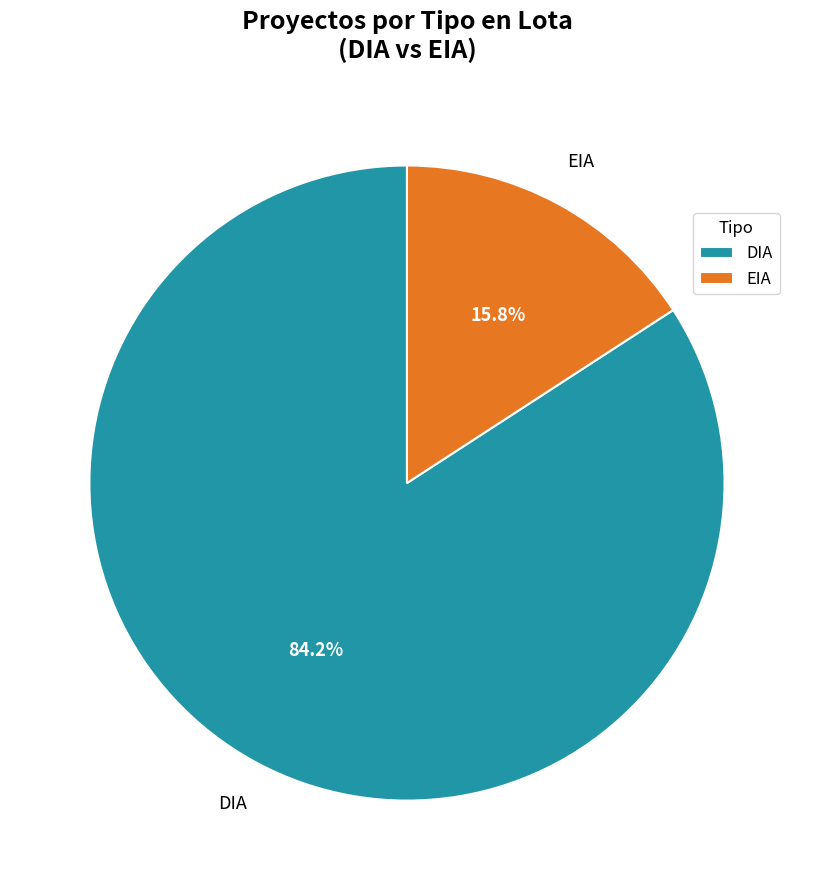

To the nearest percent, what percentage of the pie is DIA?

84%